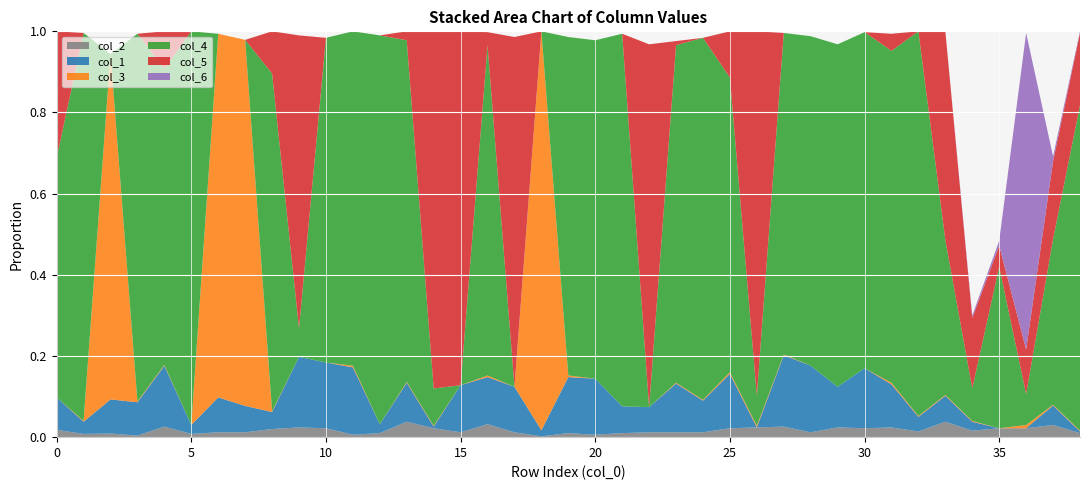

Reading left to right, list all the values displayed in this chart.

col_2: 0=0.0	1=0.0	2=0.0	3=0.0	4=0.0	5=0.0	6=0.0	7=0.0	8=0.0	9=0.0	10=0.0	11=0.0	12=0.0	13=0.0	14=0.0	15=0.0	16=0.0	17=0.0	18=0.0	19=0.0	20=0.0	21=0.0	22=0.0	23=0.0	24=0.0	25=0.0	26=0.0	27=0.0	28=0.0	29=0.0	30=0.0	31=0.0	32=0.0	33=0.0	34=0.0	35=0.0	36=0.0	37=0.0	38=0.0
col_1: 0=0.1	1=0.0	2=0.1	3=0.1	4=0.1	5=0.0	6=0.1	7=0.1	8=0.0	9=0.2	10=0.2	11=0.2	12=0.0	13=0.1	14=0.0	15=0.1	16=0.1	17=0.1	18=0.0	19=0.1	20=0.1	21=0.1	22=0.1	23=0.1	24=0.1	25=0.1	26=0.0	27=0.2	28=0.2	29=0.1	30=0.1	31=0.1	32=0.0	33=0.1	34=0.0	35=0.0	36=0.0	37=0.0	38=0.0
col_3: 0=0.0	1=0.0	2=0.9	3=0.0	4=0.0	5=0.0	6=0.9	7=0.9	8=0.0	9=0.0	10=0.0	11=0.0	12=0.0	13=0.0	14=0.0	15=0.0	16=0.0	17=0.0	18=1.0	19=0.0	20=0.0	21=0.0	22=0.0	23=0.0	24=0.0	25=0.0	26=0.0	27=0.0	28=0.0	29=0.0	30=0.0	31=0.0	32=0.0	33=0.0	34=0.0	35=0.0	36=0.0	37=0.0	38=0.0
col_4: 0=0.6	1=1.0	2=0.0	3=0.9	4=0.7	5=1.0	6=0.0	7=0.0	8=0.8	9=0.1	10=0.8	11=0.8	12=1.0	13=0.8	14=0.1	15=0.0	16=0.8	17=0.0	18=0.0	19=0.8	20=0.8	21=0.9	22=0.0	23=0.8	24=0.9	25=0.7	26=0.1	27=0.8	28=0.8	29=0.8	30=0.8	31=0.8	32=0.9	33=0.4	34=0.1	35=0.4	36=0.1	37=0.4	38=0.8
col_5: 0=0.3	1=0.0	2=0.0	3=0.0	4=0.1	5=0.0	6=0.0	7=0.0	8=0.1	9=0.7	10=0.0	11=0.0	12=0.0	13=0.0	14=0.9	15=0.9	16=0.0	17=0.9	18=0.0	19=0.0	20=0.0	21=0.0	22=0.9	23=0.0	24=0.0	25=0.1	26=0.9	27=0.0	28=0.0	29=0.0	30=0.0	31=0.0	32=0.0	33=0.5	34=0.2	35=0.1	36=0.1	37=0.2	38=0.2
col_6: 0=0.0	1=0.0	2=0.0	3=0.0	4=0.0	5=0.0	6=0.0	7=0.0	8=0.0	9=0.0	10=0.0	11=0.0	12=0.0	13=0.0	14=0.0	15=0.0	16=0.0	17=0.0	18=0.0	19=0.0	20=0.0	21=0.0	22=0.0	23=0.0	24=0.0	25=0.0	26=0.0	27=0.0	28=0.0	29=0.0	30=0.0	31=0.0	32=0.0	33=0.0	34=0.0	35=0.0	36=0.8	37=0.0	38=0.0